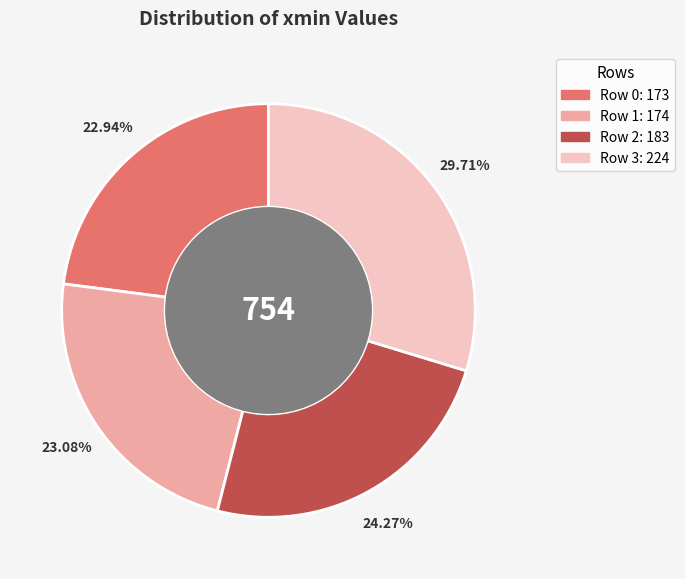

What is the ratio of the value at Row 3 to the value at Row 1?

1.3